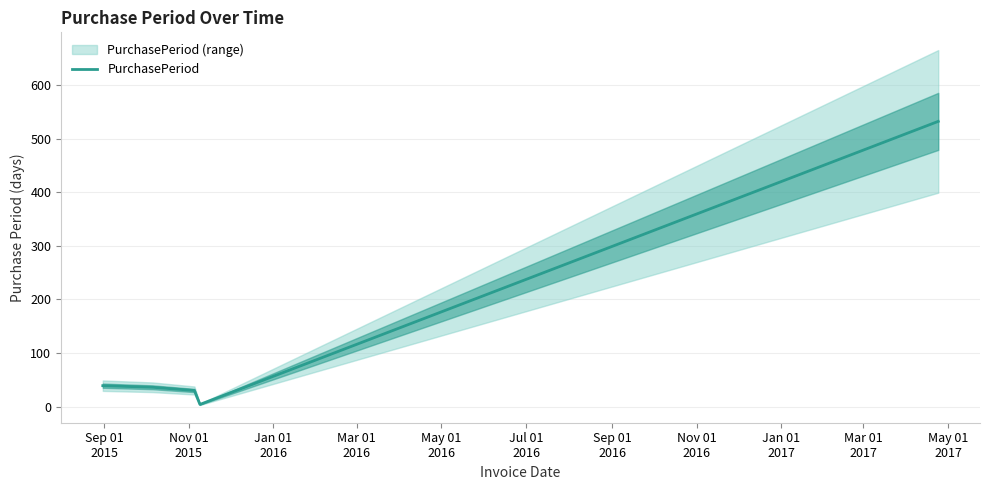

How many points are lower than both their immediate neighbors (excluding endpoints)?

1